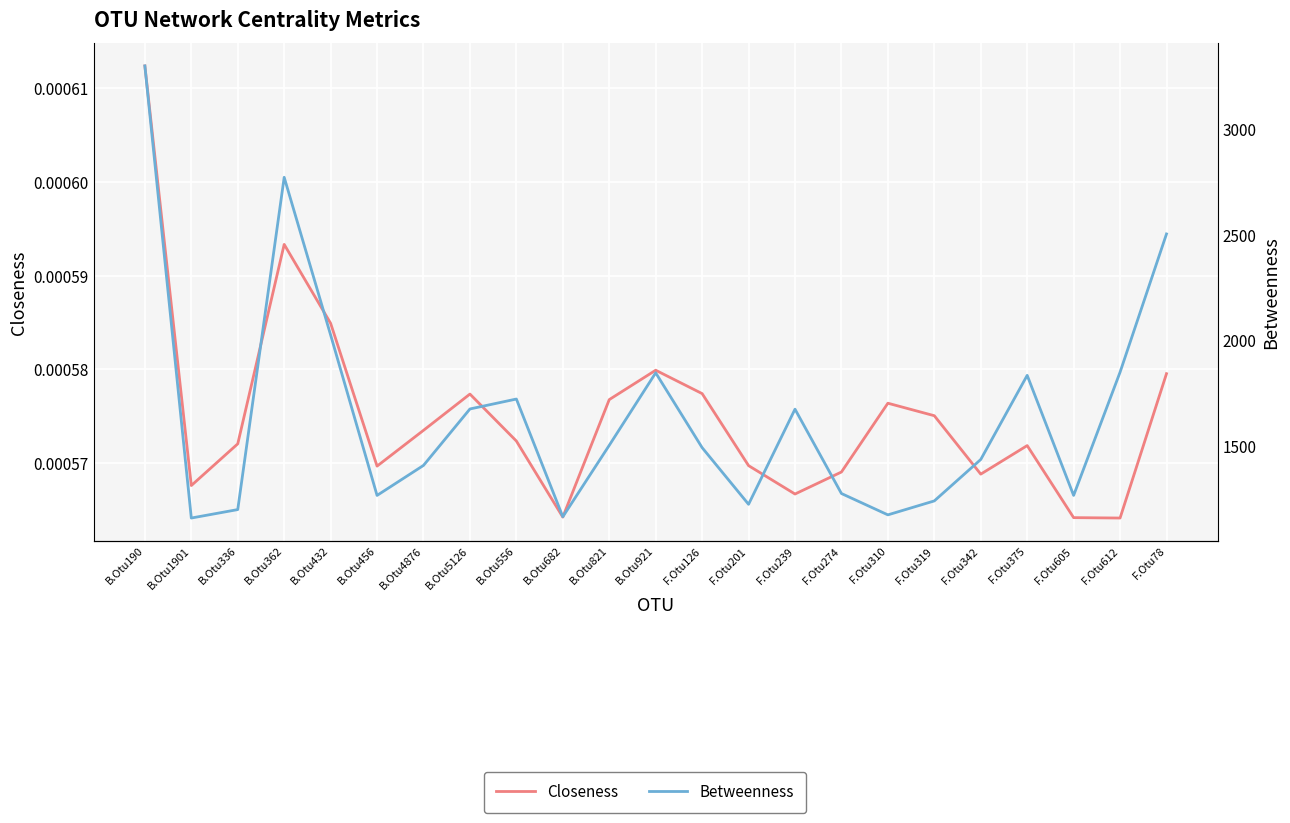

What is the sum of the Betweenness values at B.Otu190 and B.Otu336?

4499.0